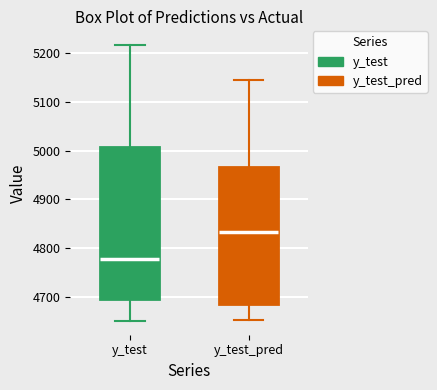

Reading left to right, transcribe this box plot: for each box, give where its median line is, the range the box spans, and where its two whiskers end, as read against the y-axis. The values are not printed on the chart, so give them approximately, as read against the axis.

y_test: median 4780, box 4690 to 5010, whiskers 4650 to 5220
y_test_pred: median 4830, box 4690 to 4970, whiskers 4650 to 5150